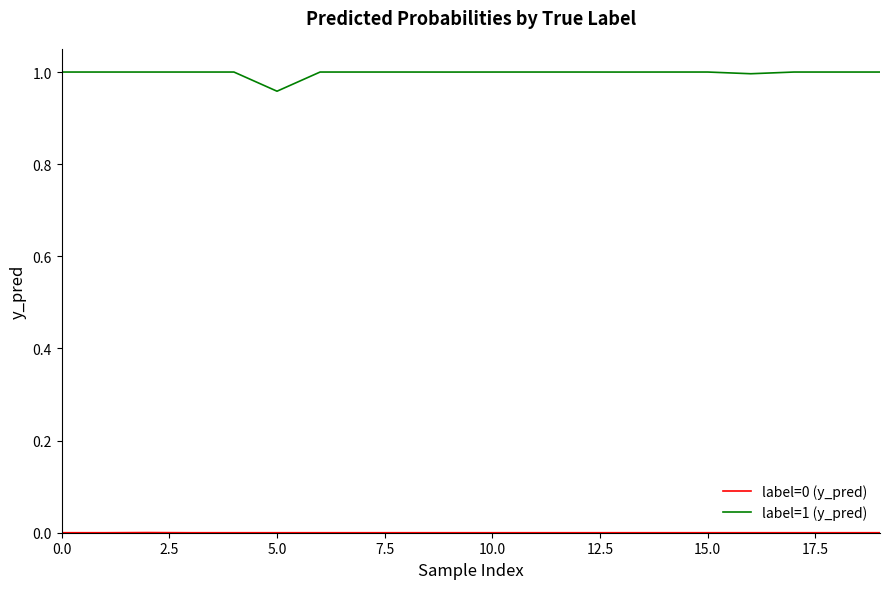

Which series has the largest total across all categories?

label=1 (y_pred)